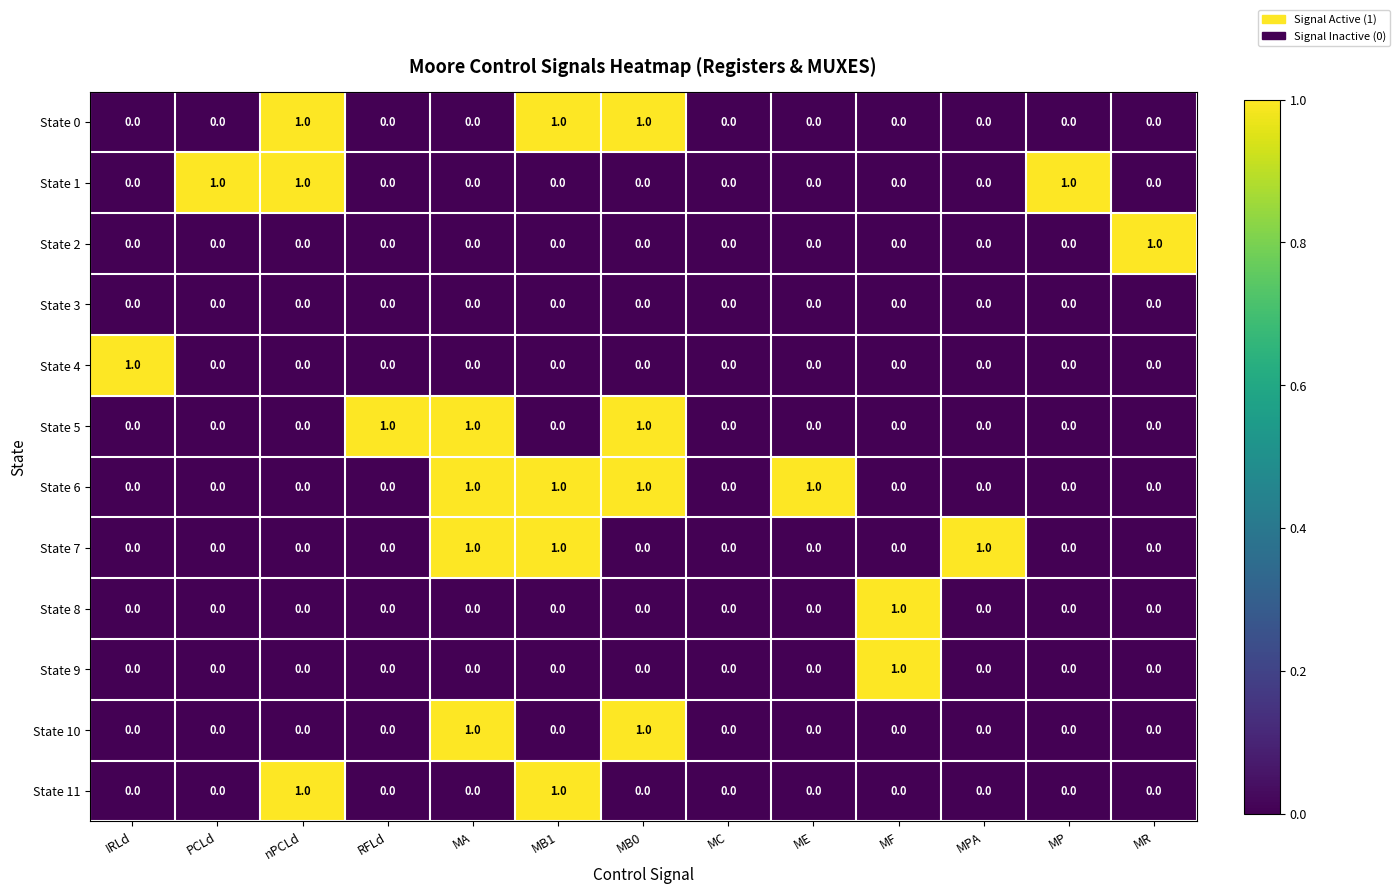

Which series changed the most between MC and MPA?

State 7